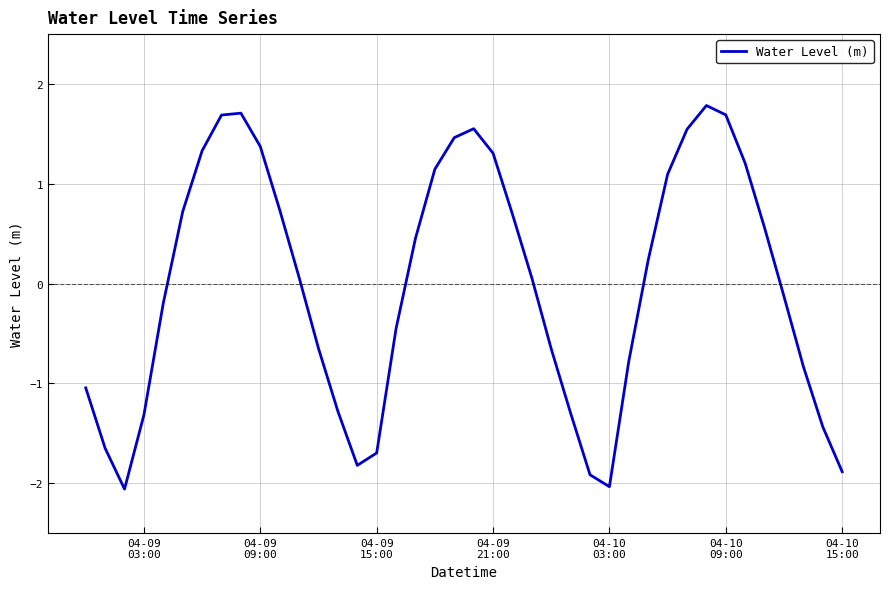

What is the minimum value shown in the chart?

-2.1